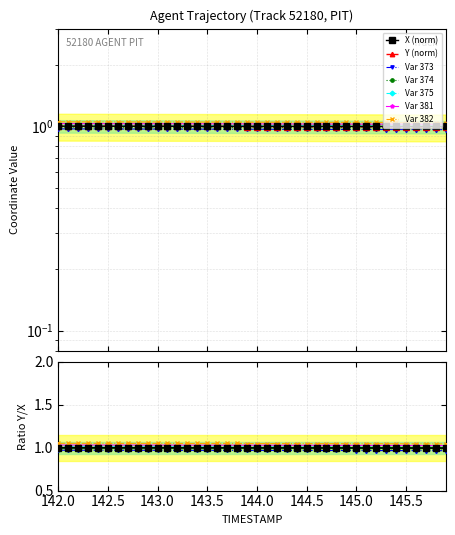

Which category has the highest value in the X series?

142.0